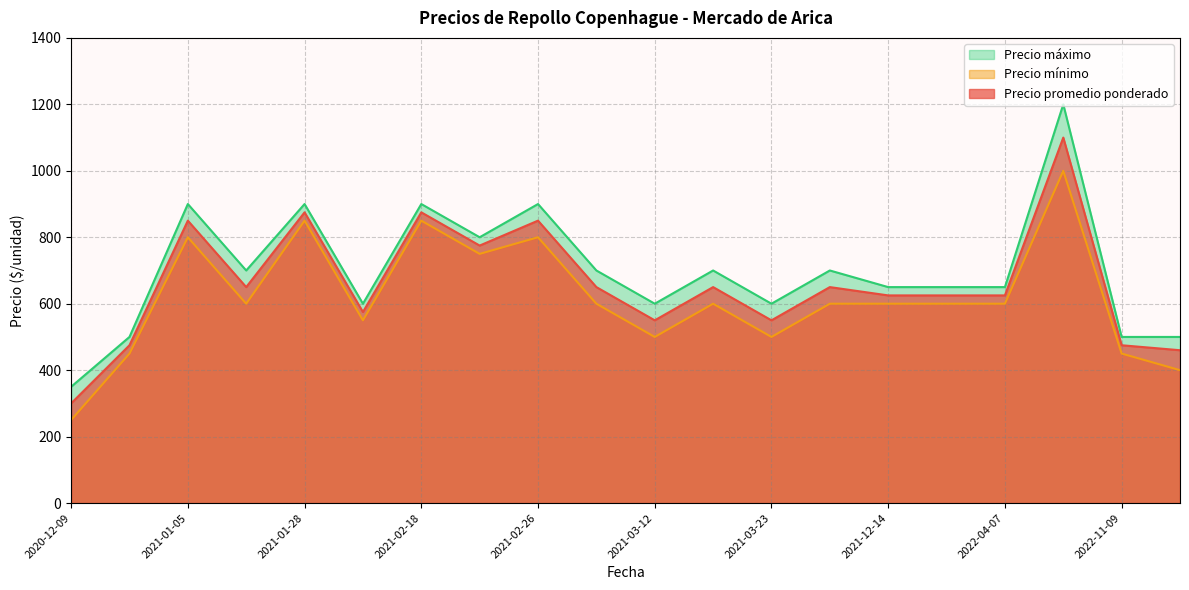

What is the average value of the Precio promedio ponderado series?

659